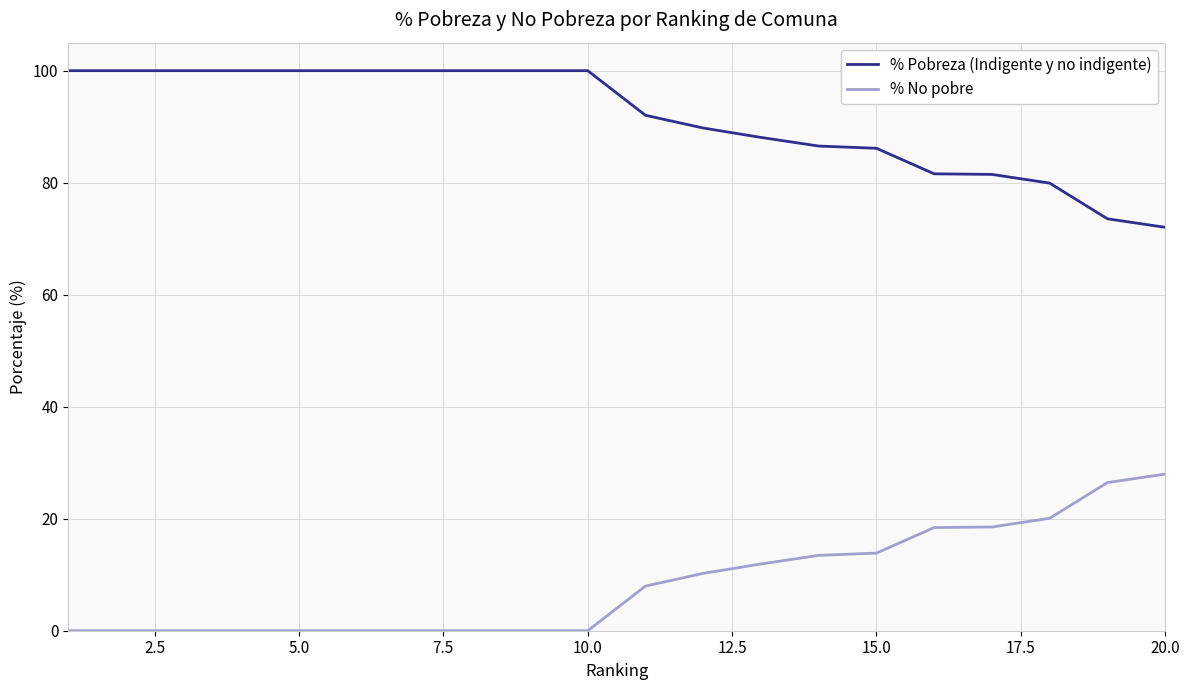

What is the difference between the maximum and minimum values in the % Pobreza (Indigente y no indigente) series?

28.0